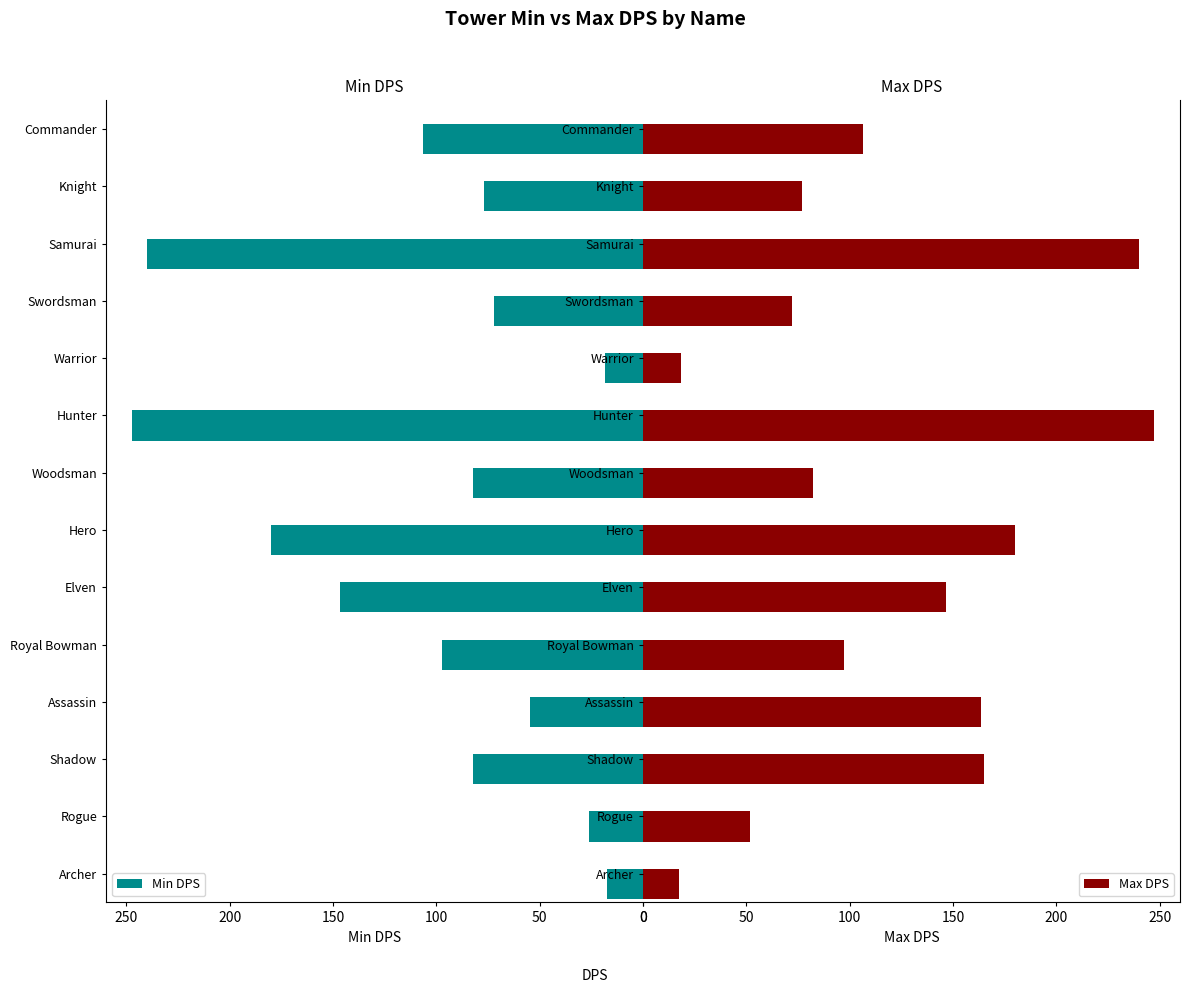

Read the Min DPS value at Royal Bowman.

97.5